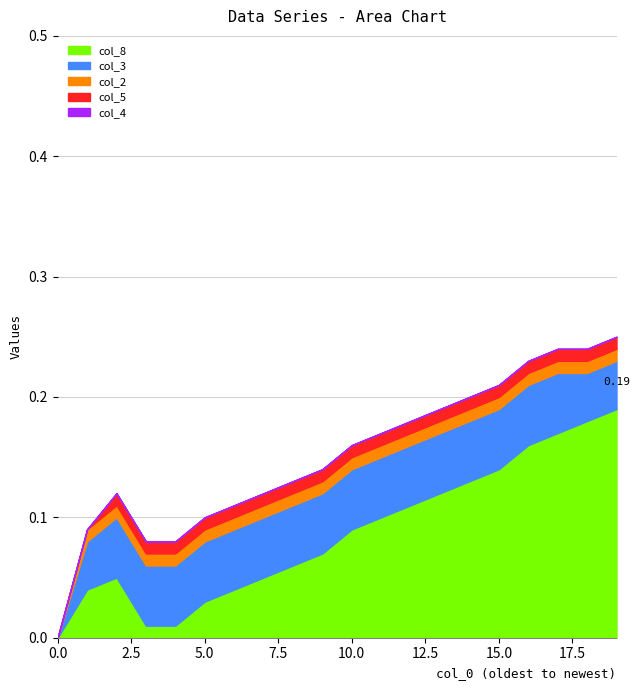

Count the col_3 values in the range 0 to 1.

20